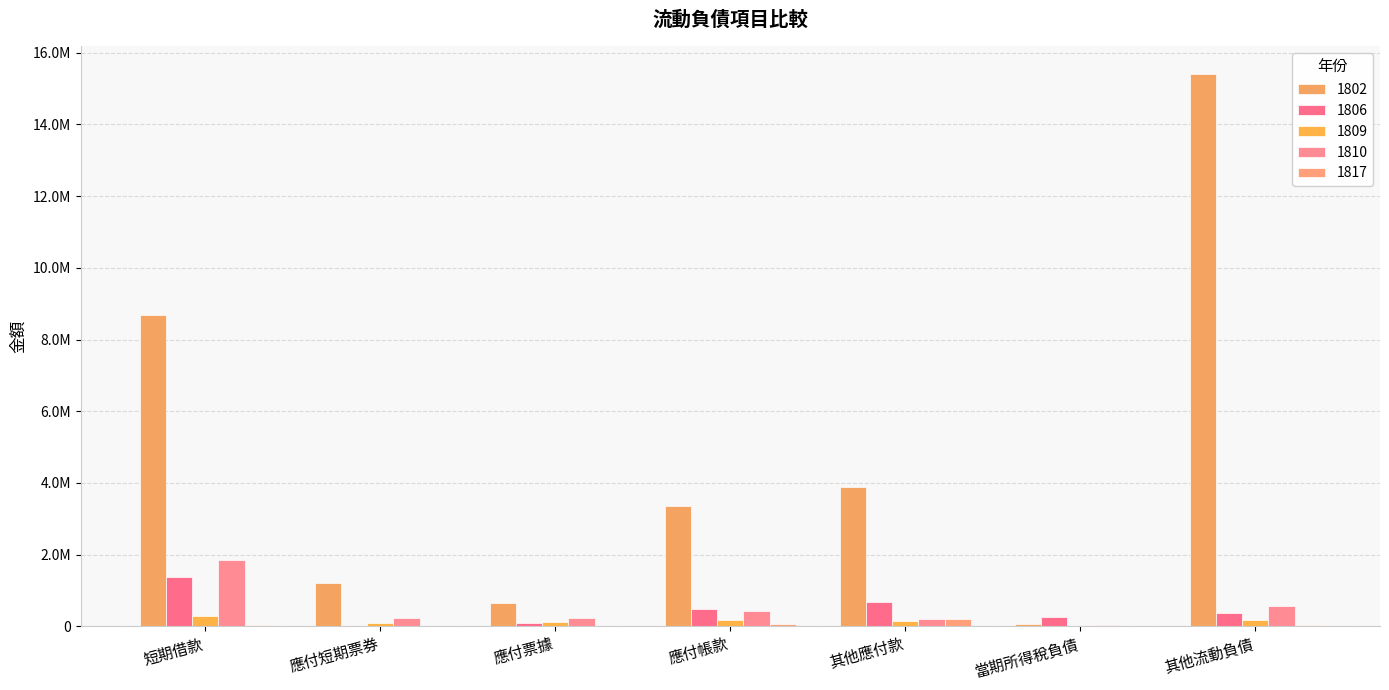

Between 其他流動負債 and 應付短期票券, which is larger?

其他流動負債